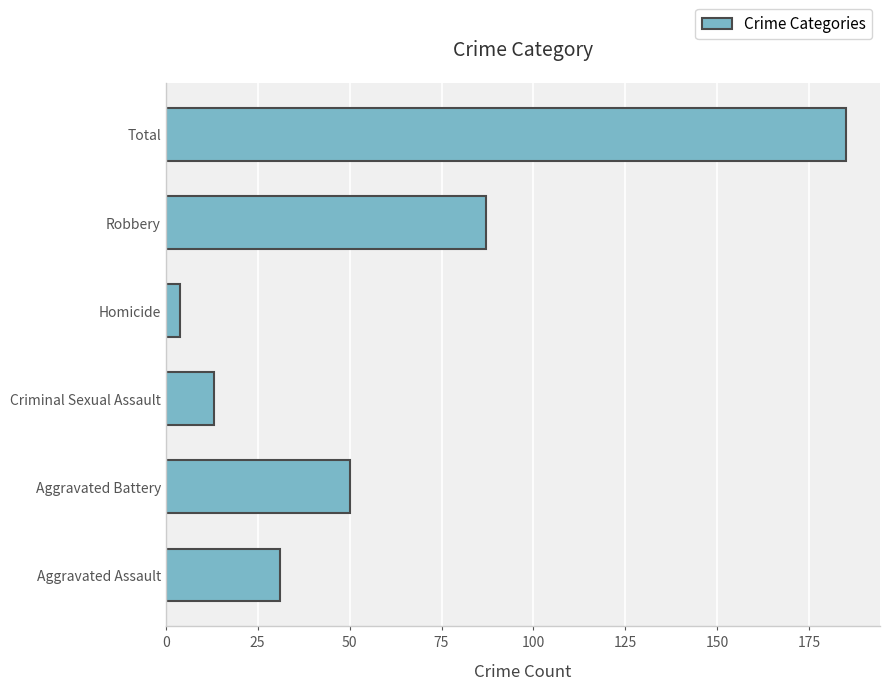

How many series are shown in this chart?

1